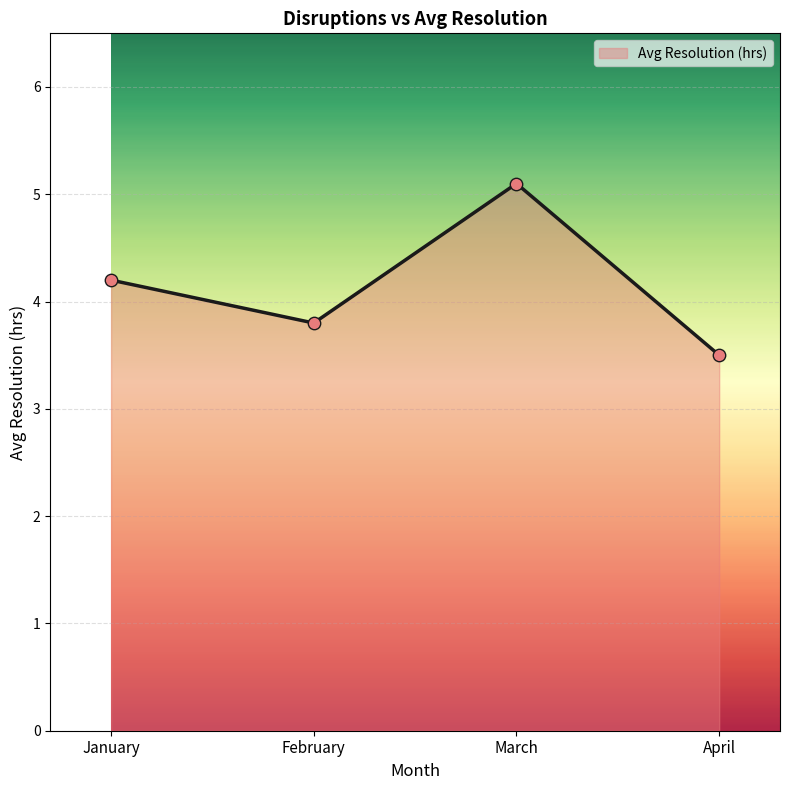

What is the ratio of the value at January to the value at April?

1.2